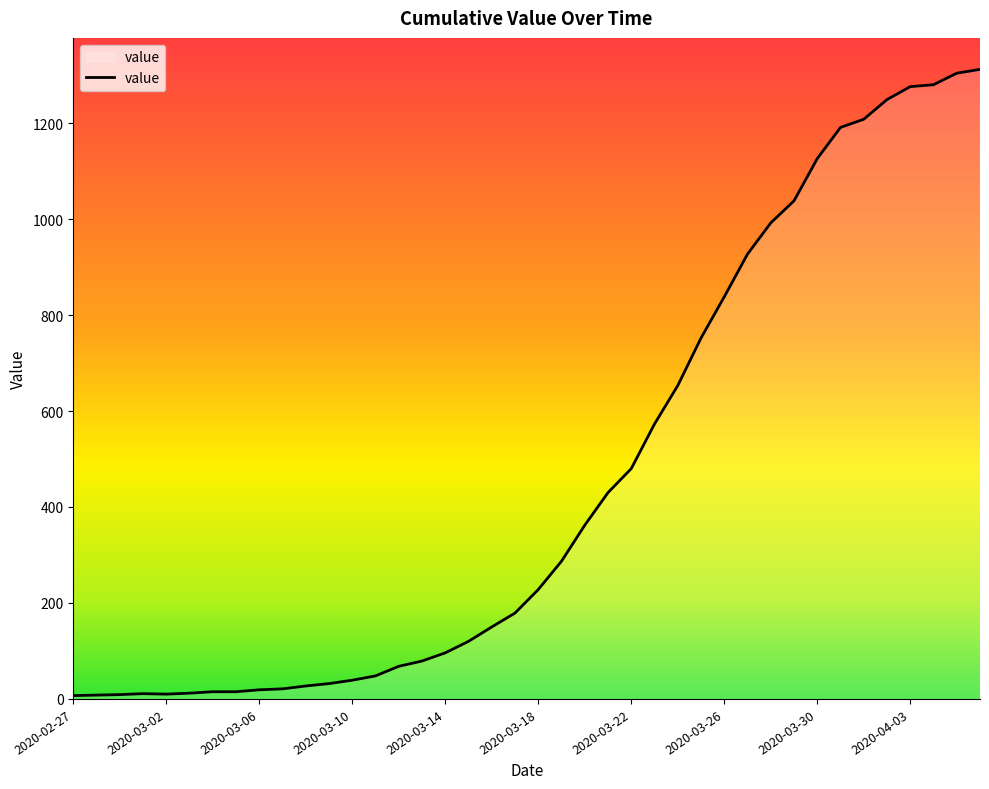

What is the maximum value shown in the chart?

1312